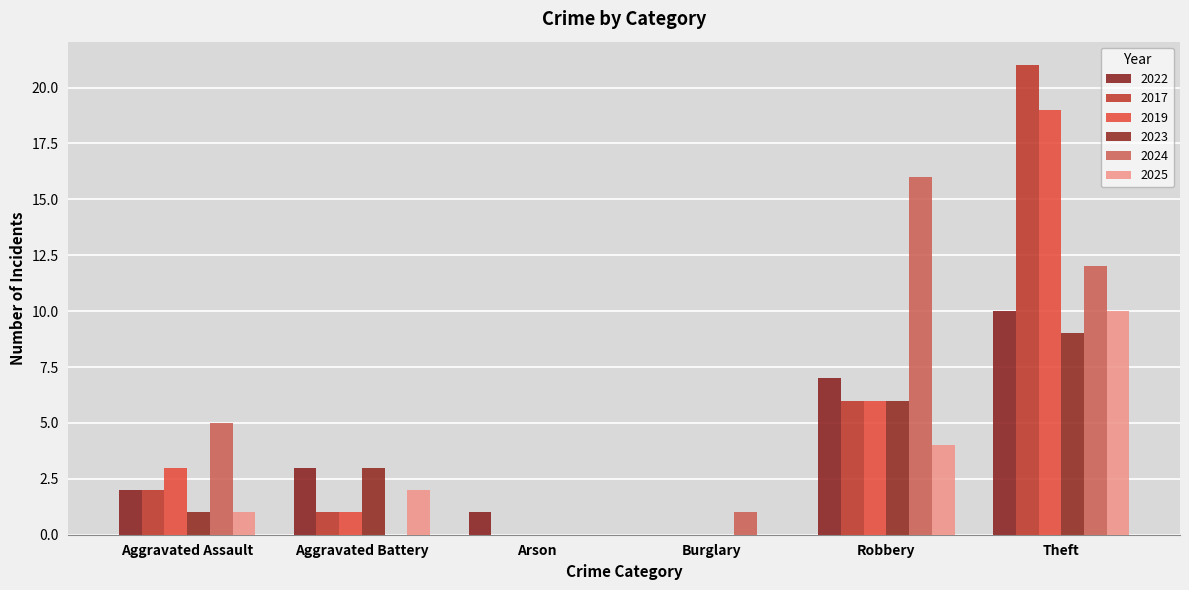

List the series in order of their peak value, highest first.

2017, 2019, 2024, 2022, 2025, 2023